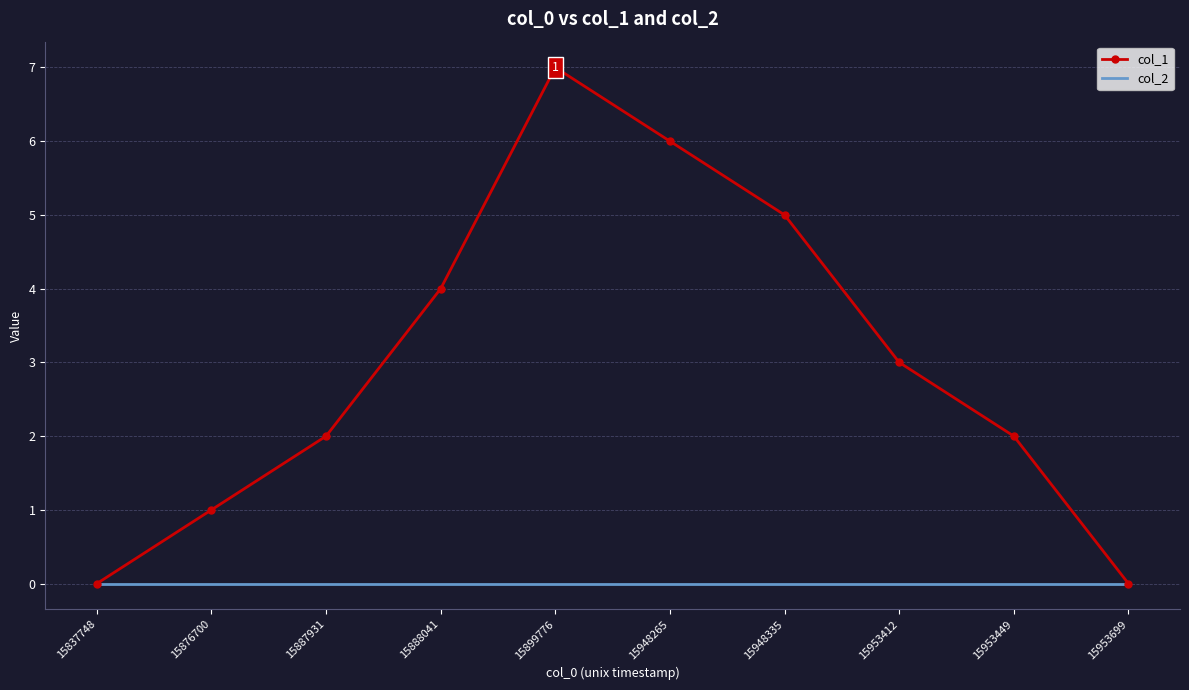

Which series has the widest spread of values?

col_1